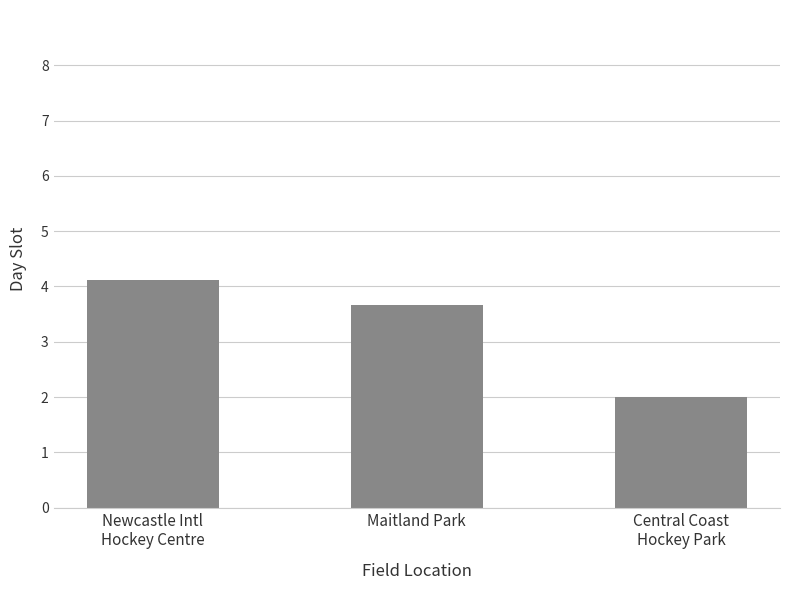

Approximately how many times larger is the value at Central Coast
Hockey Park compared to Maitland Park?

0.5